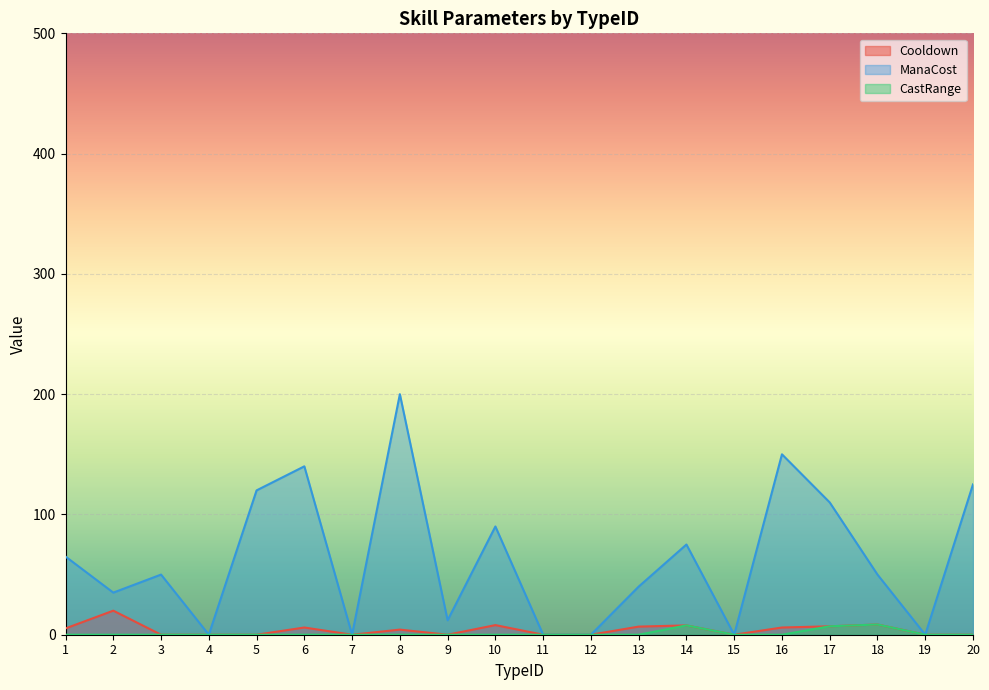

What is the spread (max minus min) of values at 16?

150.0